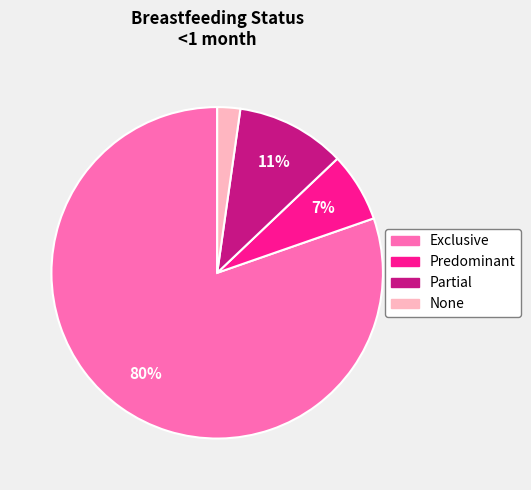

To the nearest percent, what is the average slice percentage?

25%